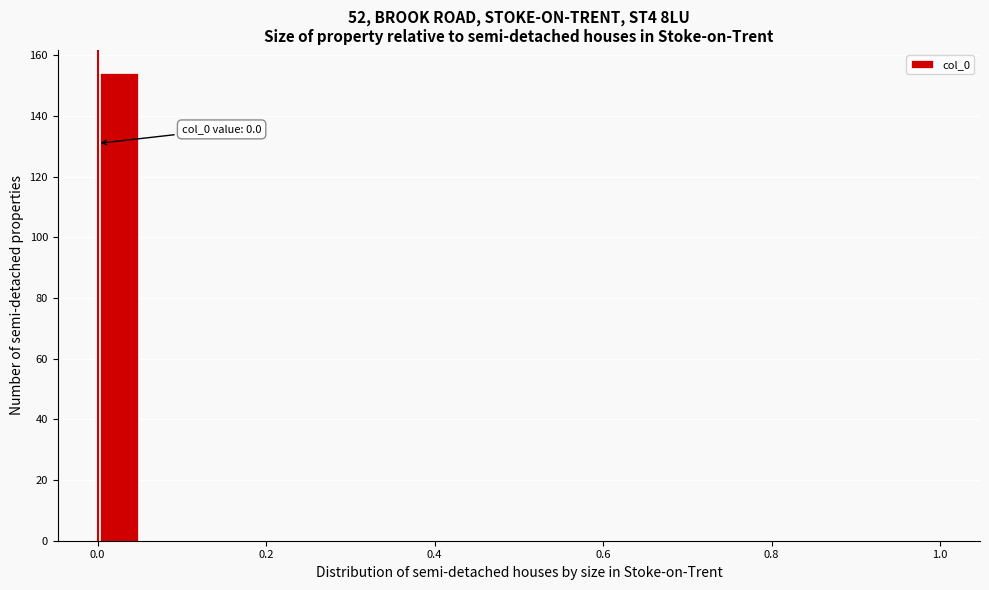

Around what value on the x-axis is the tallest bar? Give the approximate position of its centre, as read against the axis.

0.02